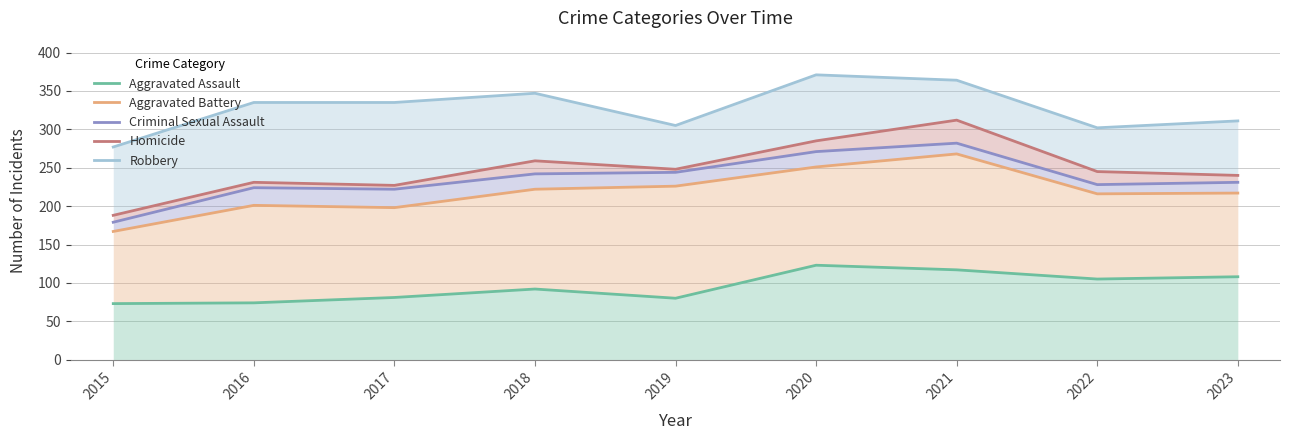

True or false: Criminal Sexual Assault and Aggravated Assault intersect in this chart.

False